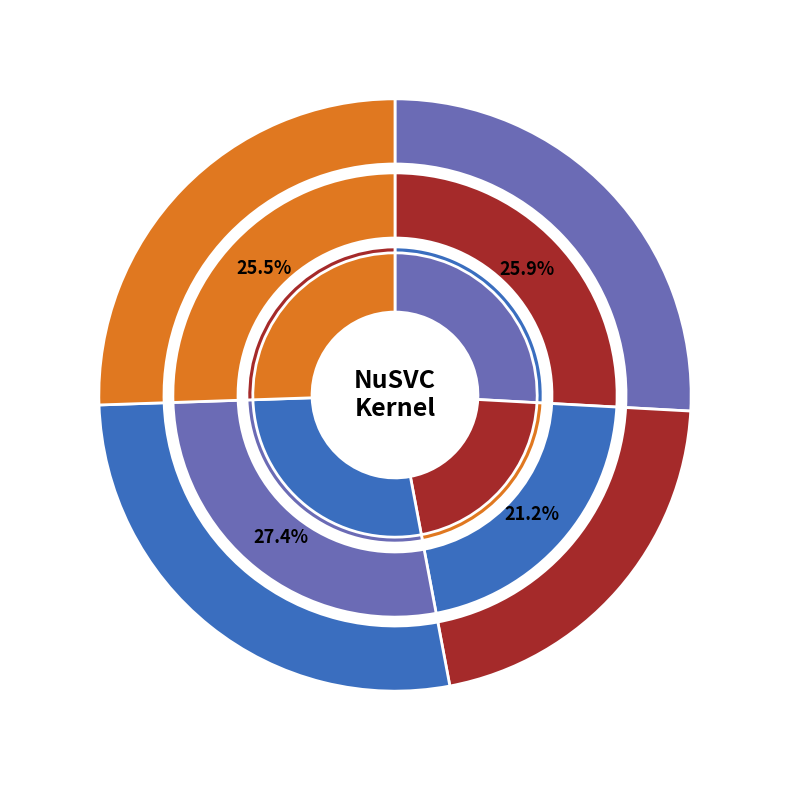

To the nearest percent, what portion does rbf represent?

27%